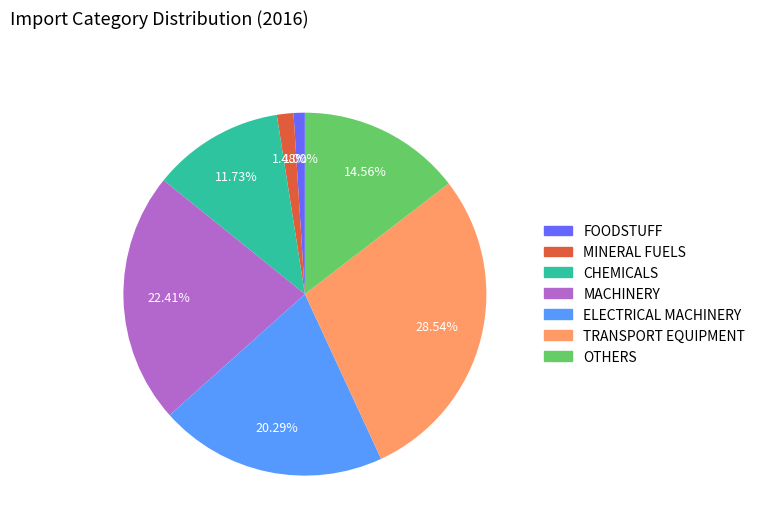

Do ELECTRICAL MACHINERY and OTHERS together represent more than half of the pie?

No